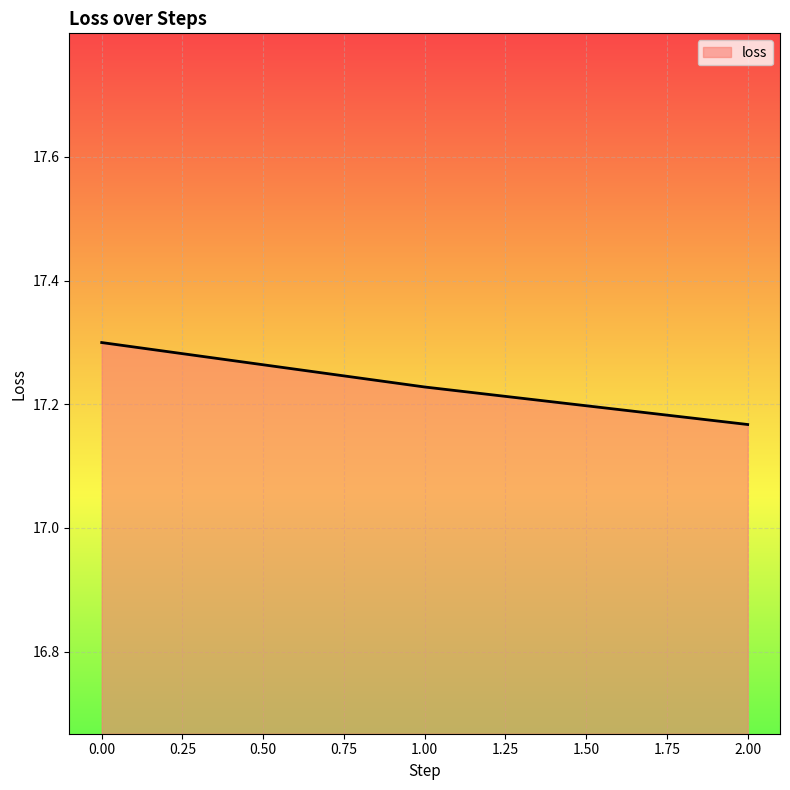

What is the greatest value displayed?

17.3